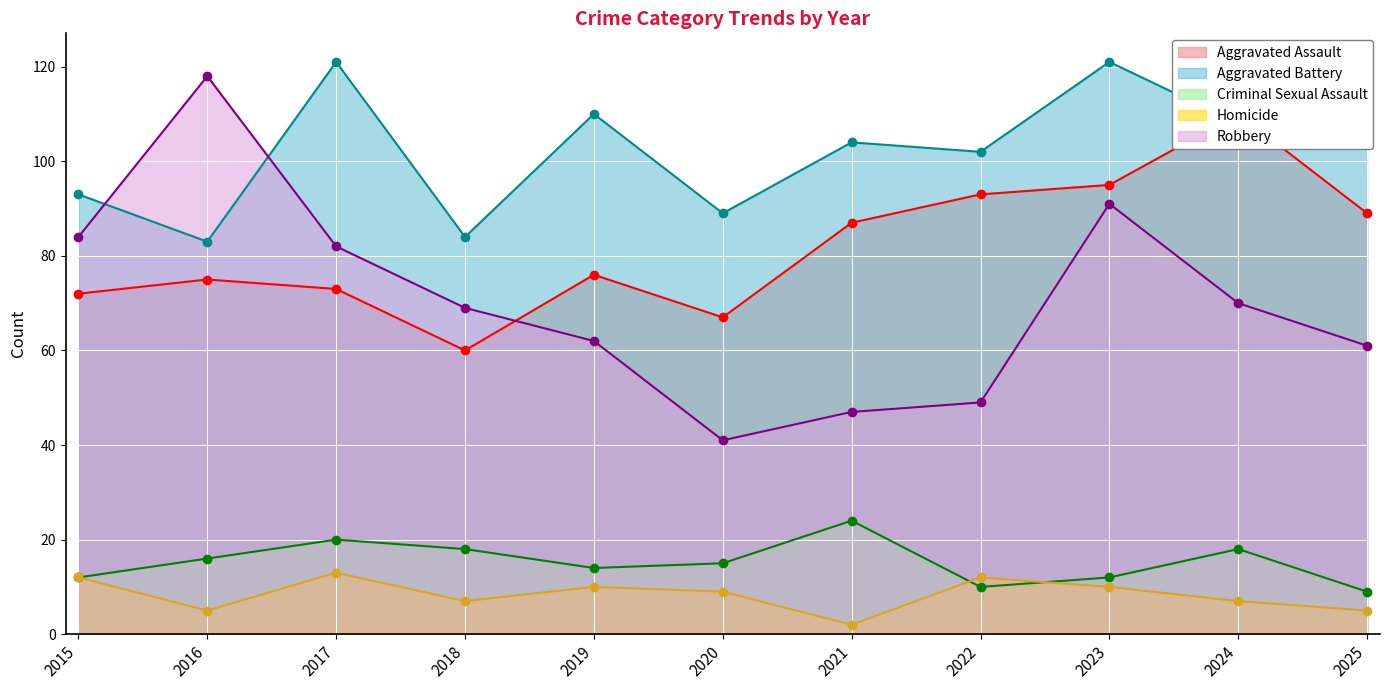

How many data points in Homicide are above 9?

5